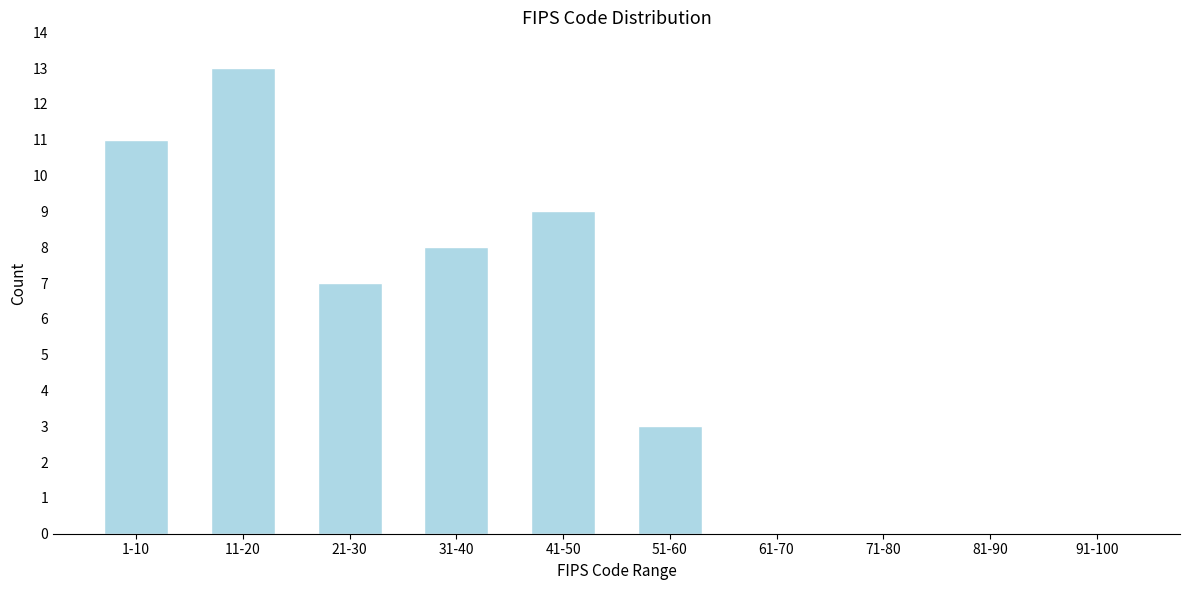

Reading right to left, what are all the values shown in this chart?

91-100=0	81-90=0	71-80=0	61-70=0	51-60=3	41-50=9	31-40=8	21-30=7	11-20=13	1-10=11